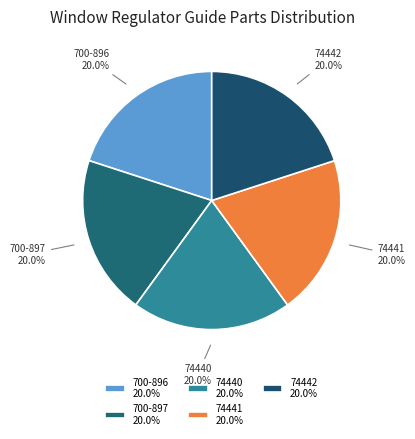

Is there a majority slice in this chart?

No